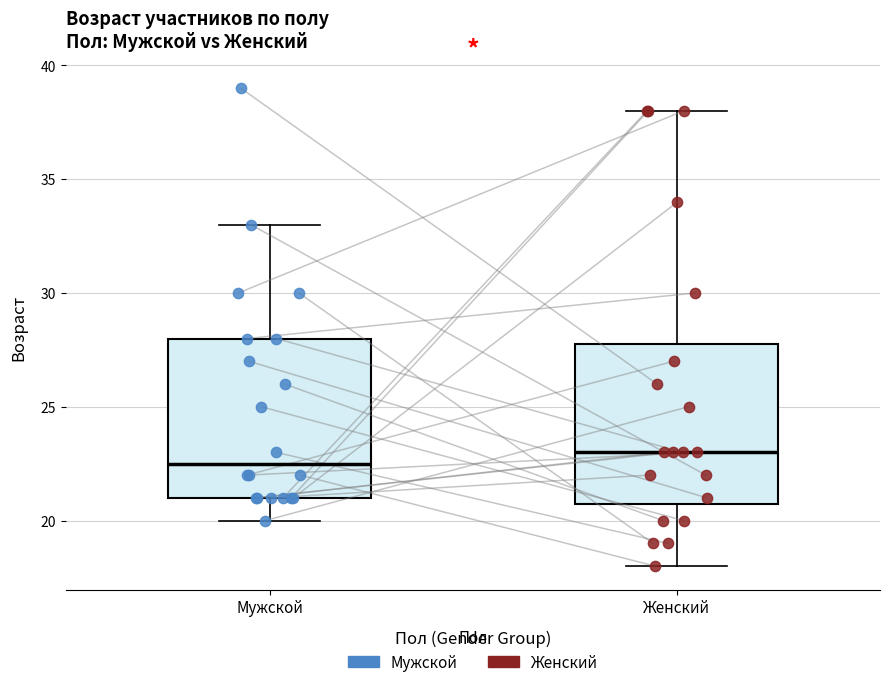

Which box's median line is the lowest?

Мужской